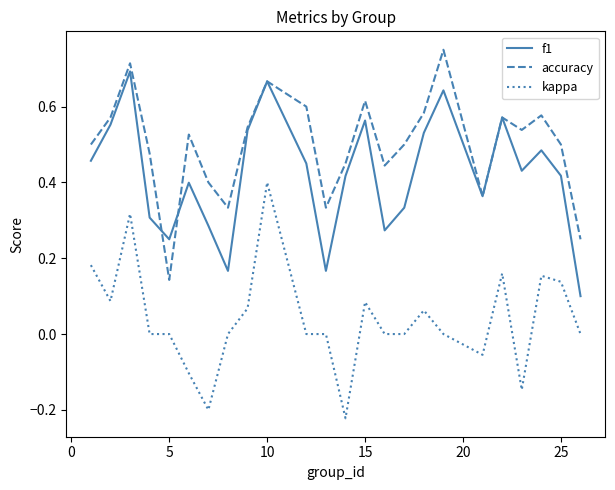

Is this an area chart (filled region under the line)?

No